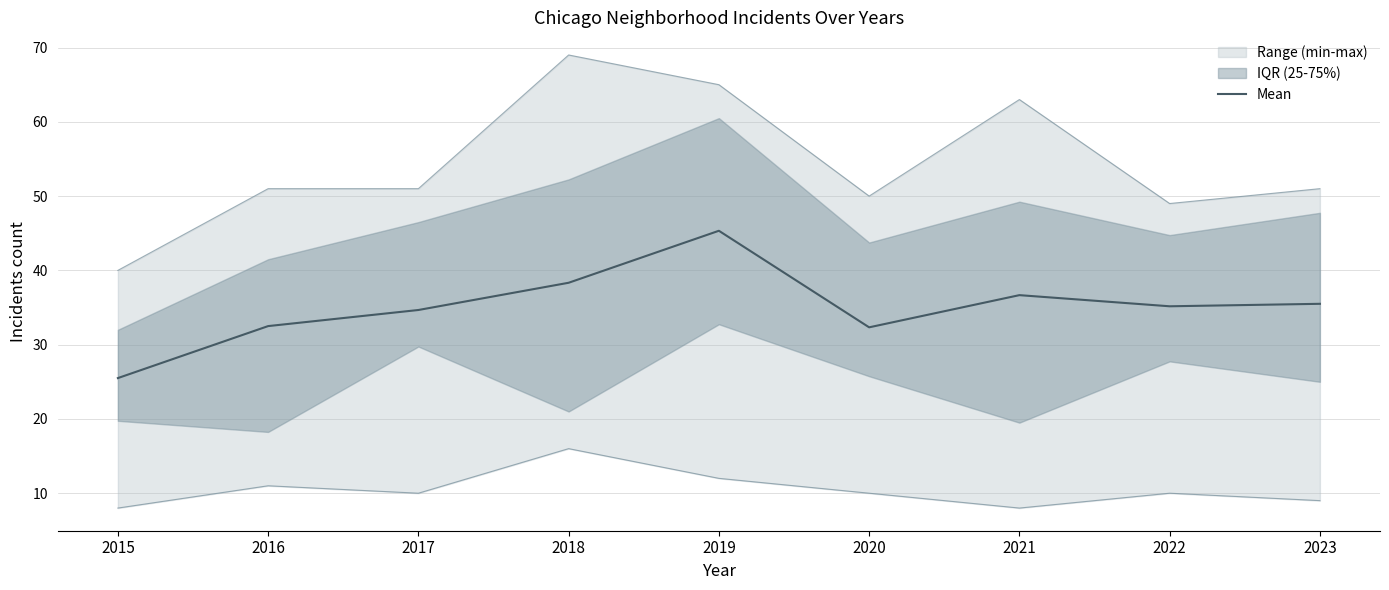

Which has a higher value, 2021 or 2023?

2021